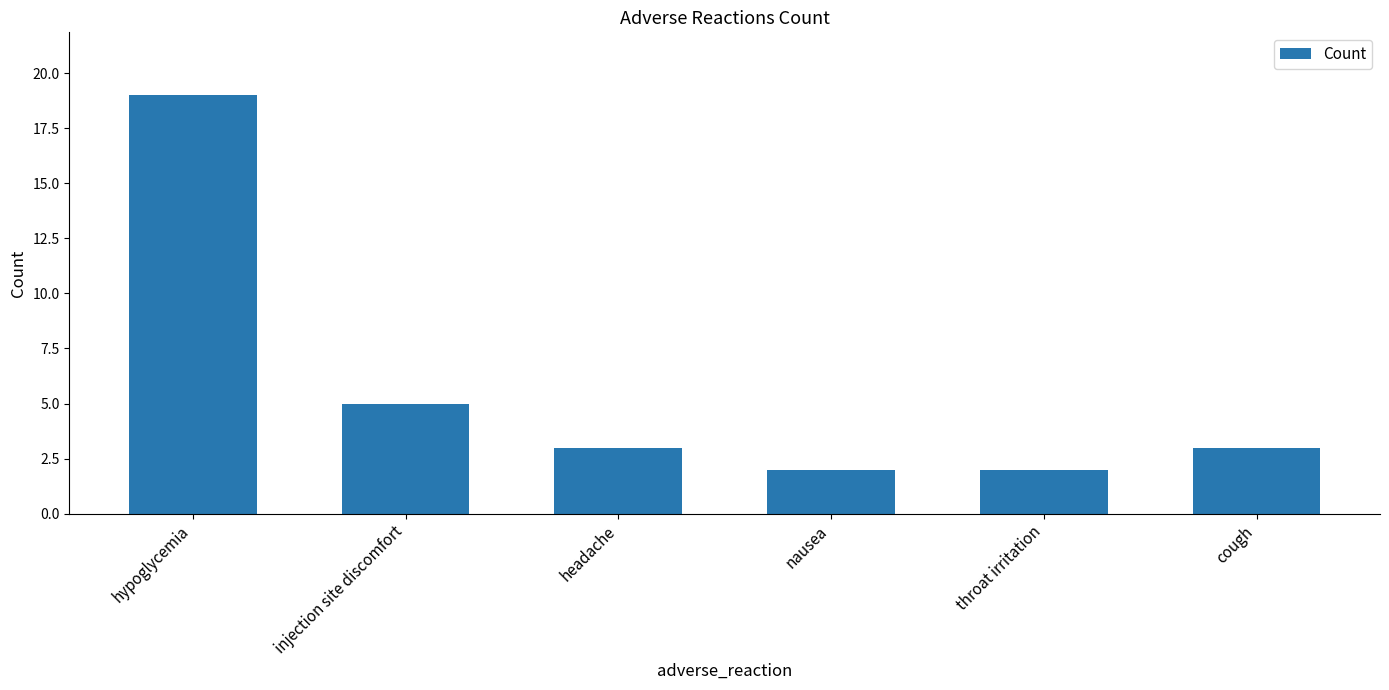

Reading left to right, extract all data points from this chart.

19	5	3	2	2	3